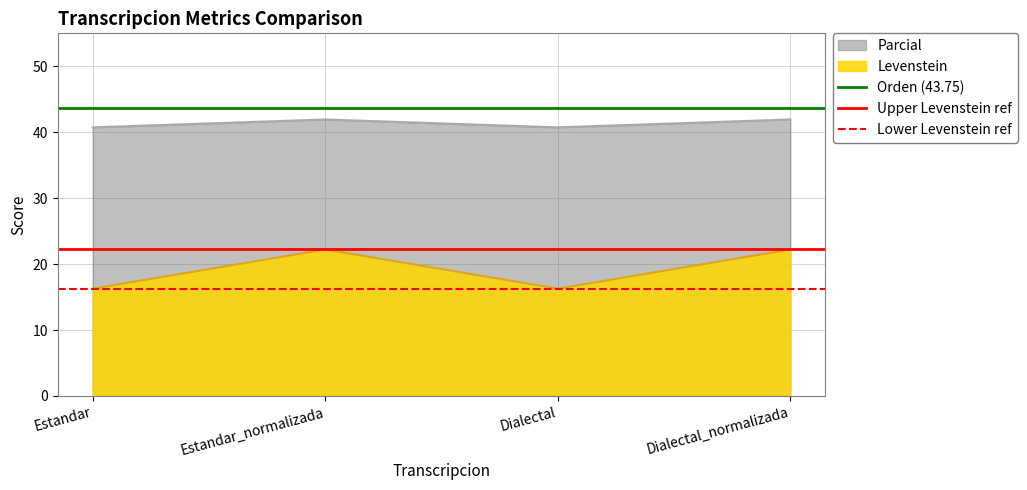

Which series changed the most between Estandar and Estandar_normalizada?

Orden (43.75)